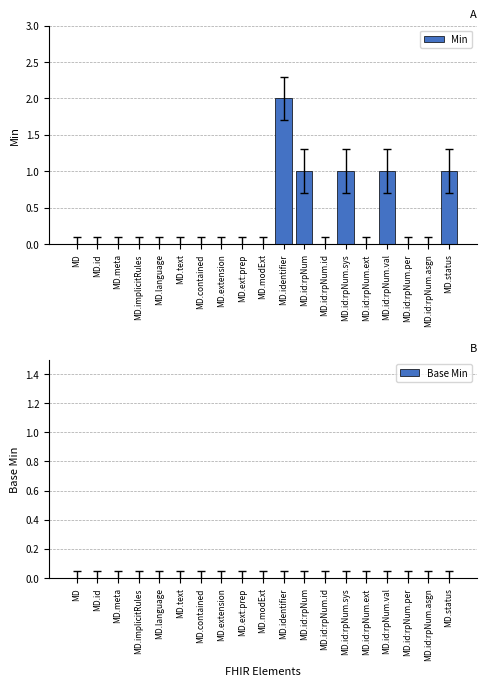

Between MD.text and MD.identifier, which is larger?

MD.identifier